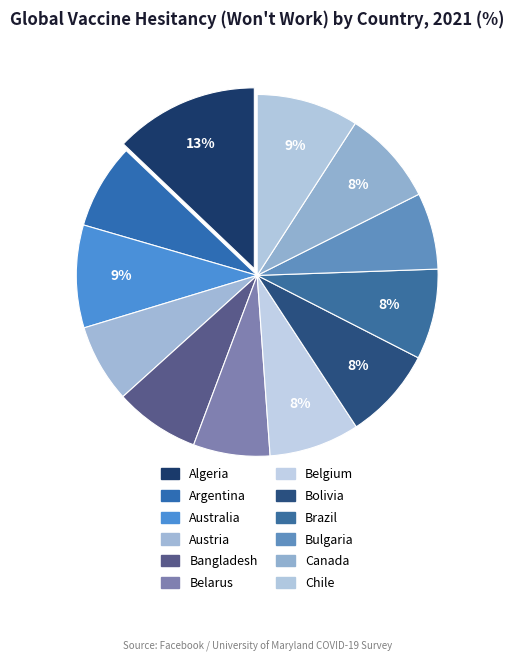

True or false: Bangladesh accounts for 8% of the total.

True